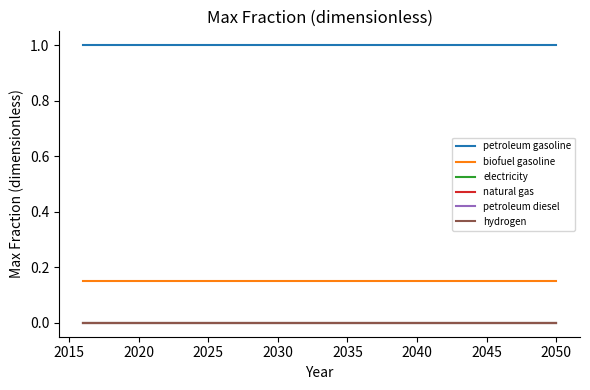

Does the chart have visible grid lines?

No